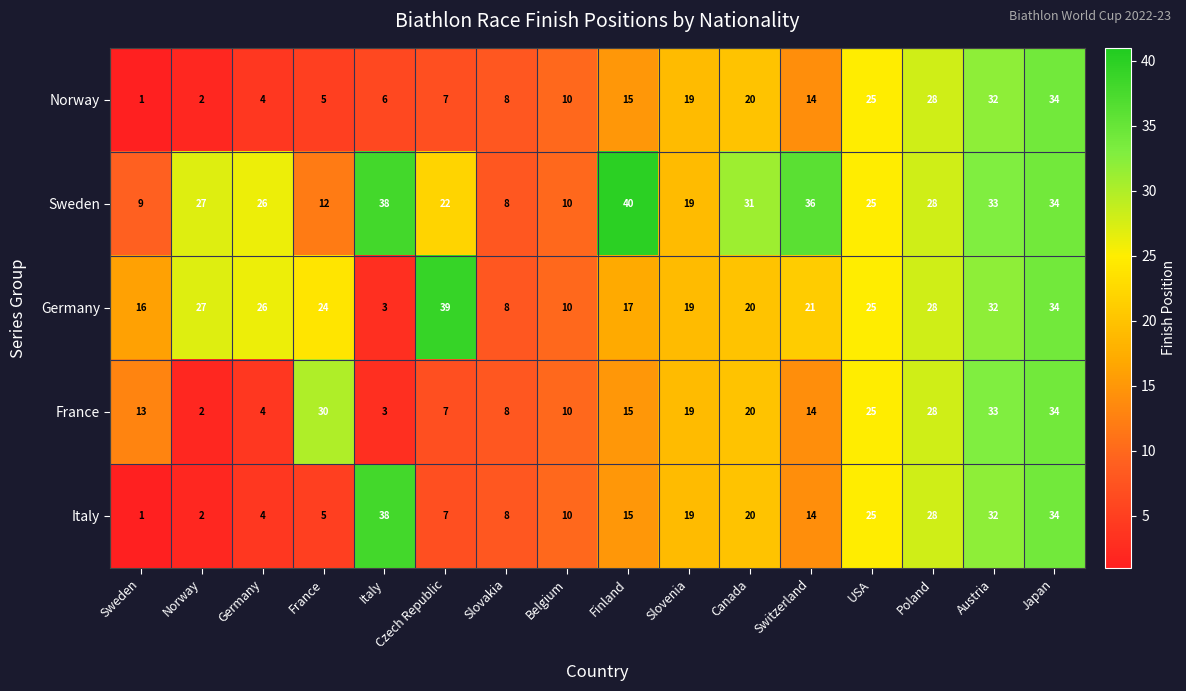

How many data points does each series have?

16